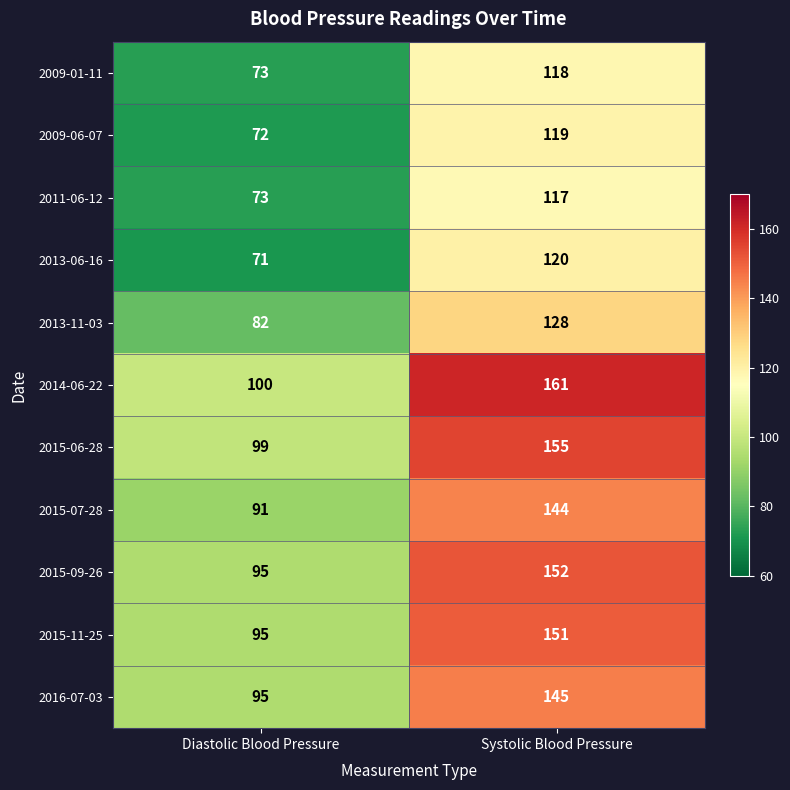

At which label is 2013-06-16 closest to 95?

Diastolic Blood Pressure